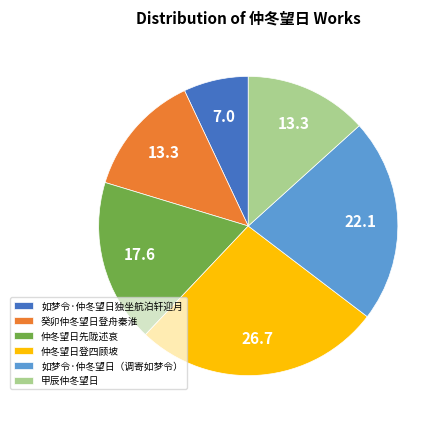

Which category has the smallest portion of the pie?

如梦令·仲冬望日独坐航泊轩迎月